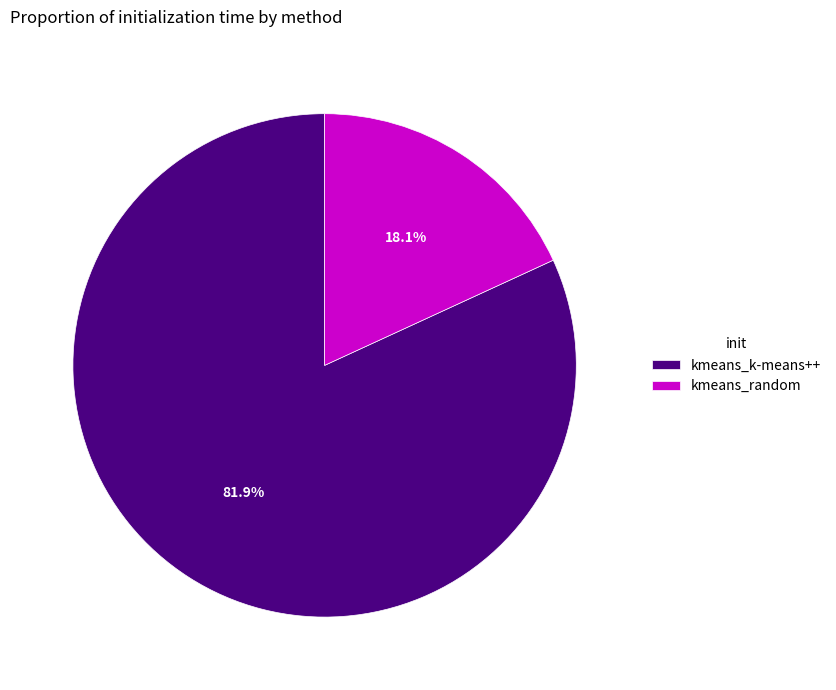

Which category has the biggest portion of the pie?

kmeans_k-means++